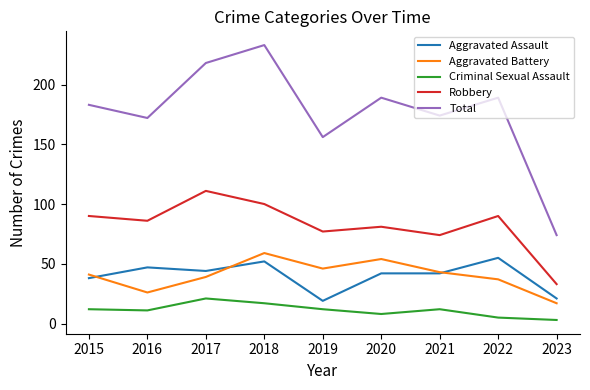

True or false: Robbery has a value of 45 at 2015.

False